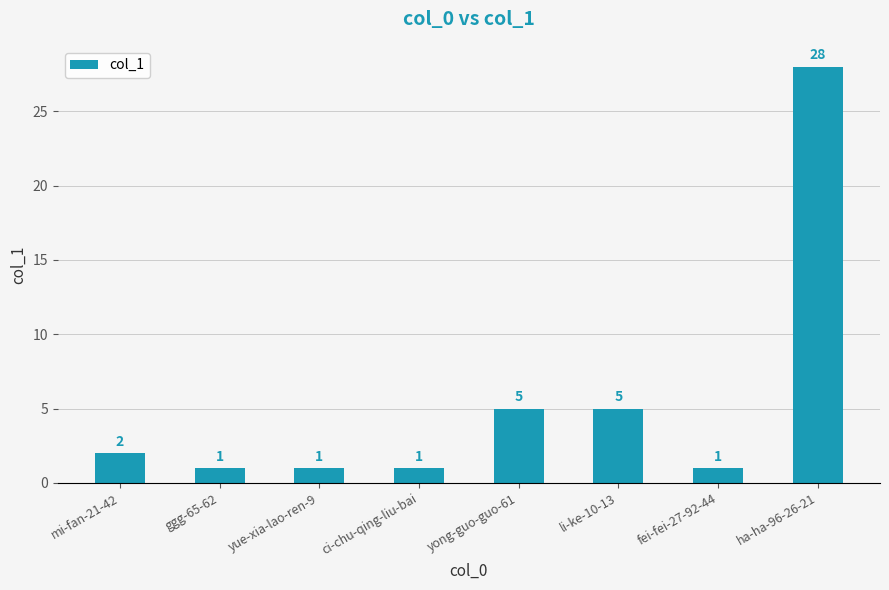

What is the smallest value displayed?

1